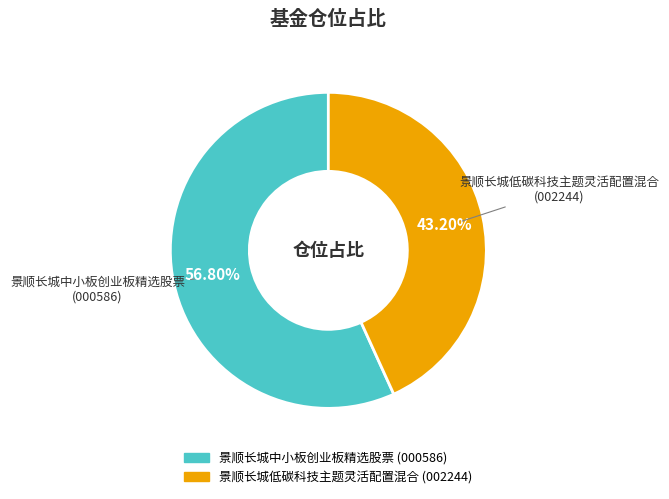

Between 景顺长城中小板创业板精选股票 and 景顺长城低碳科技主题灵活配置混合, which is larger?

景顺长城中小板创业板精选股票